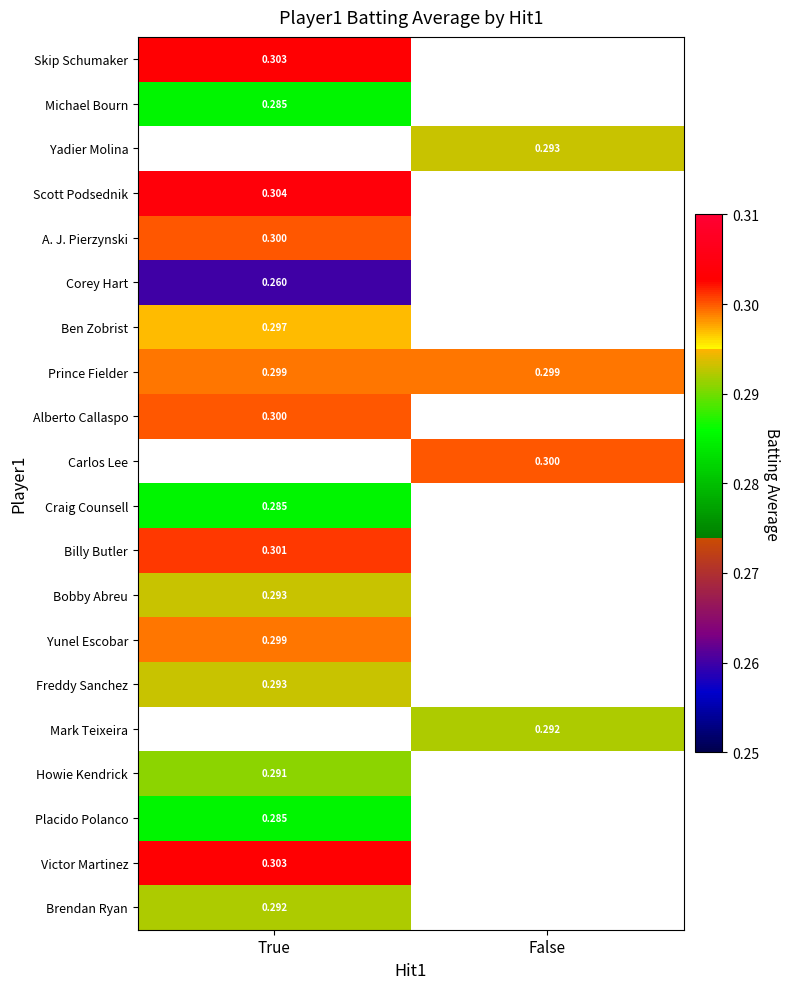

At which category does the chart reach its peak across all series?

True